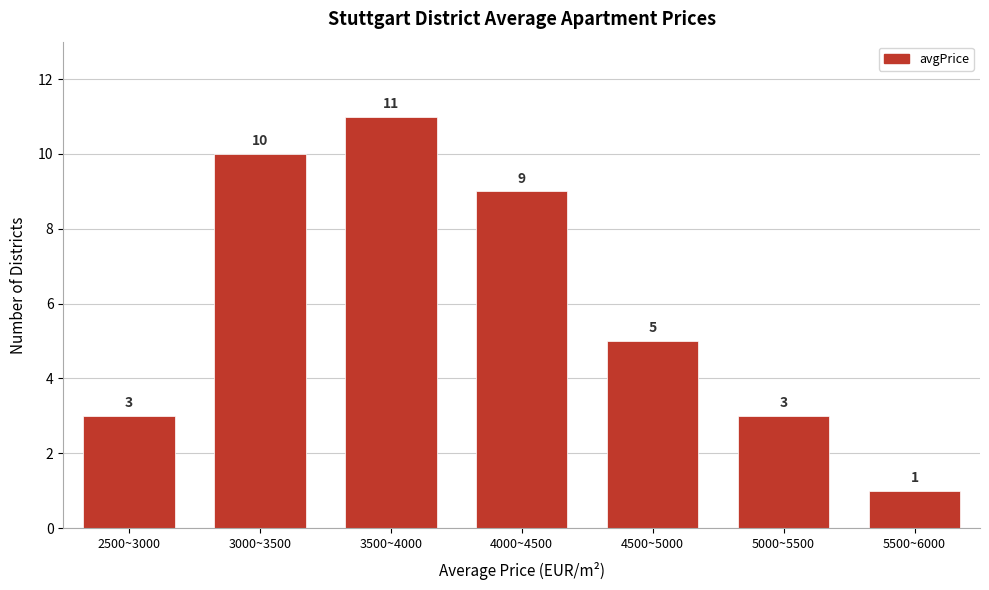

Reading left to right, list all the values displayed in this chart.

2500~3000=3	3000~3500=10	3500~4000=11	4000~4500=9	4500~5000=5	5000~5500=3	5500~6000=1